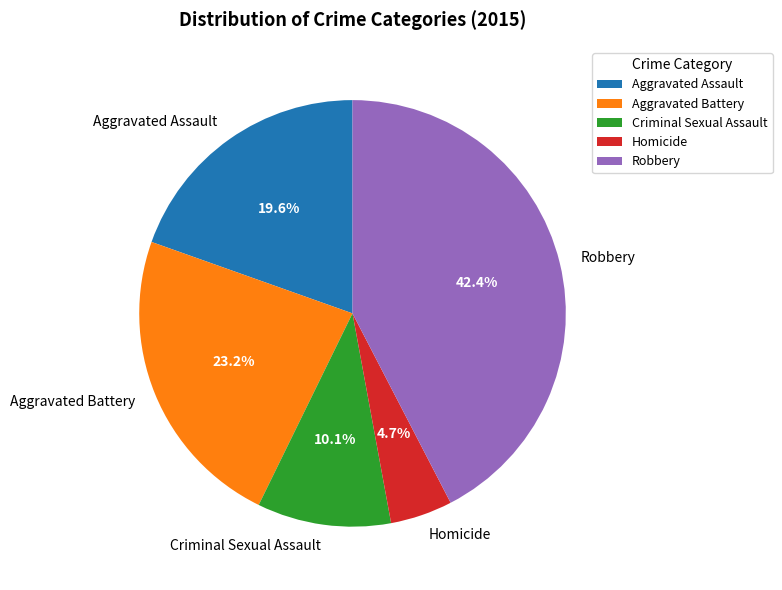

To the nearest percent, what is the combined percentage of Homicide and Aggravated Assault?

24%